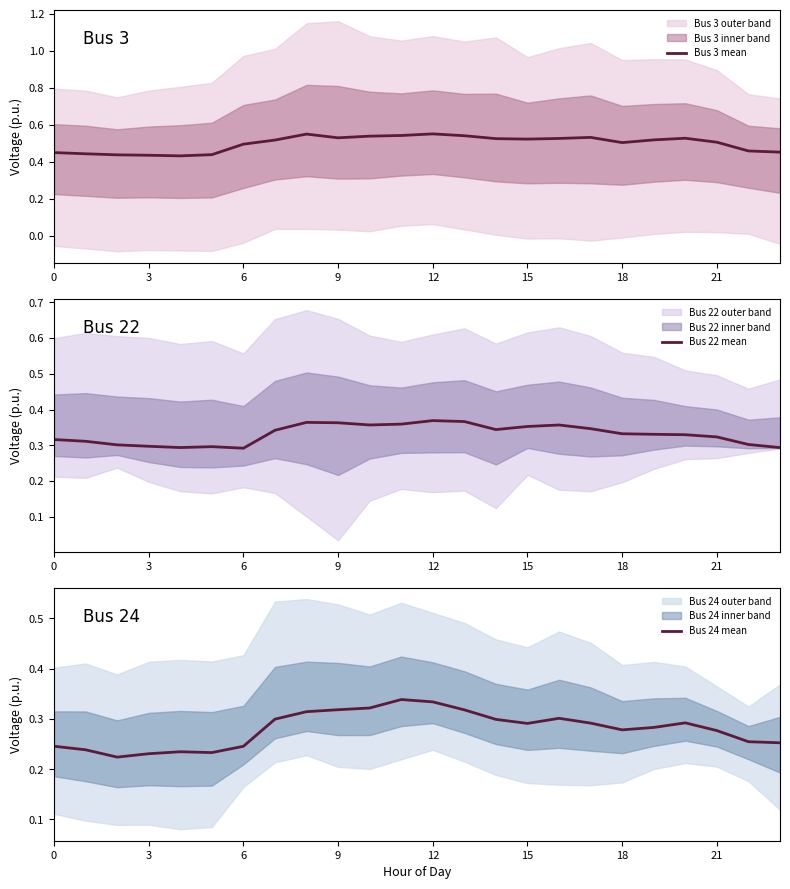

Is it true that Bus 3 mean equals 0.3 at 9?

False